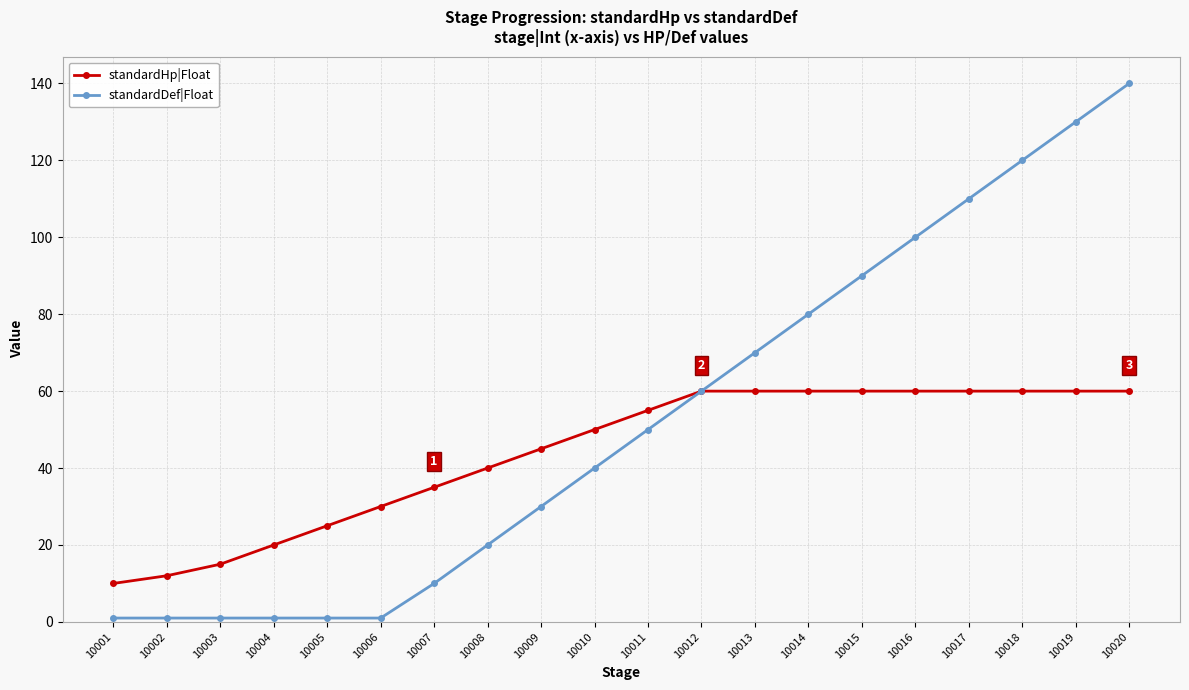

What is the average value of the standardDef|Float series?

53